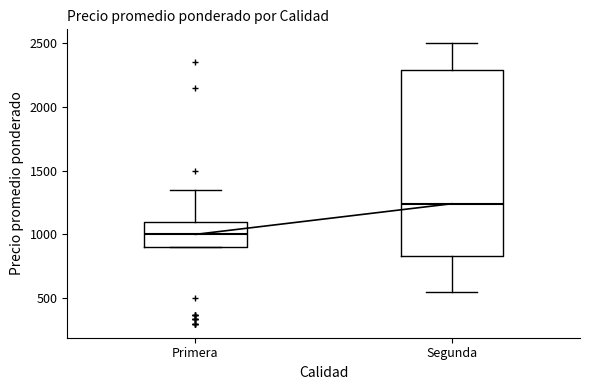

Where is the lower edge of the box for Segunda on the y-axis? The values are not printed on the chart, so give them approximately, as read against the axis.

850